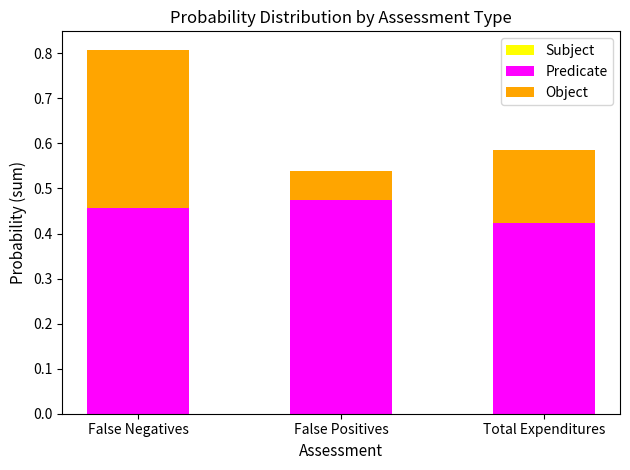

True or false: Predicate has a value of 0.7 at False Negatives.

False